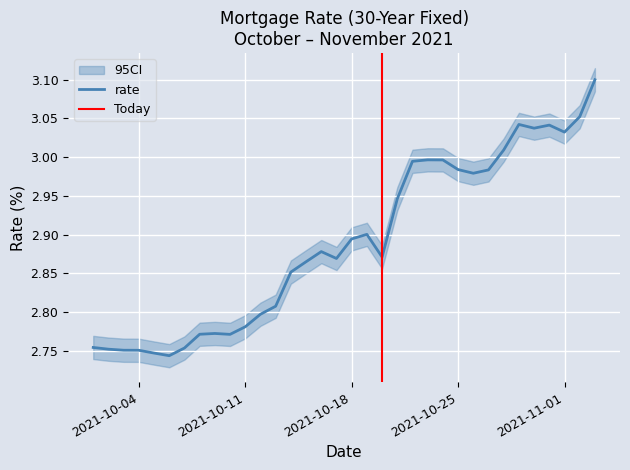

How many lines are shown in the chart?

1